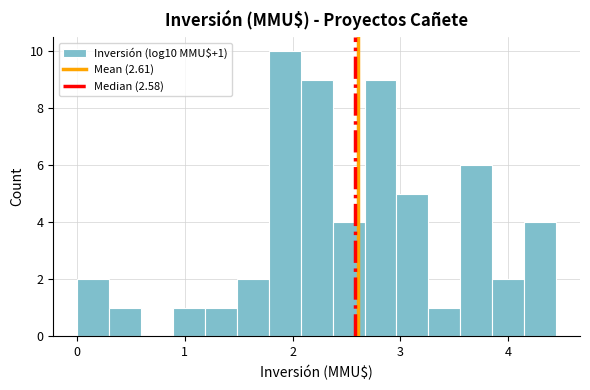

Around what value on the x-axis is the tallest bar? Give the approximate position of its centre, as read against the axis.

1.9